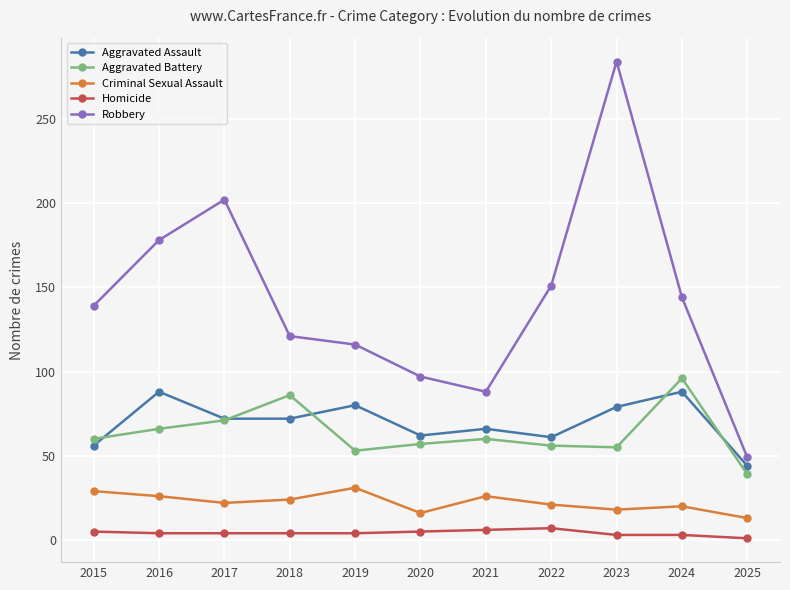

Is the value of Homicide at 2018 greater than the value of Criminal Sexual Assault at 2021?

No